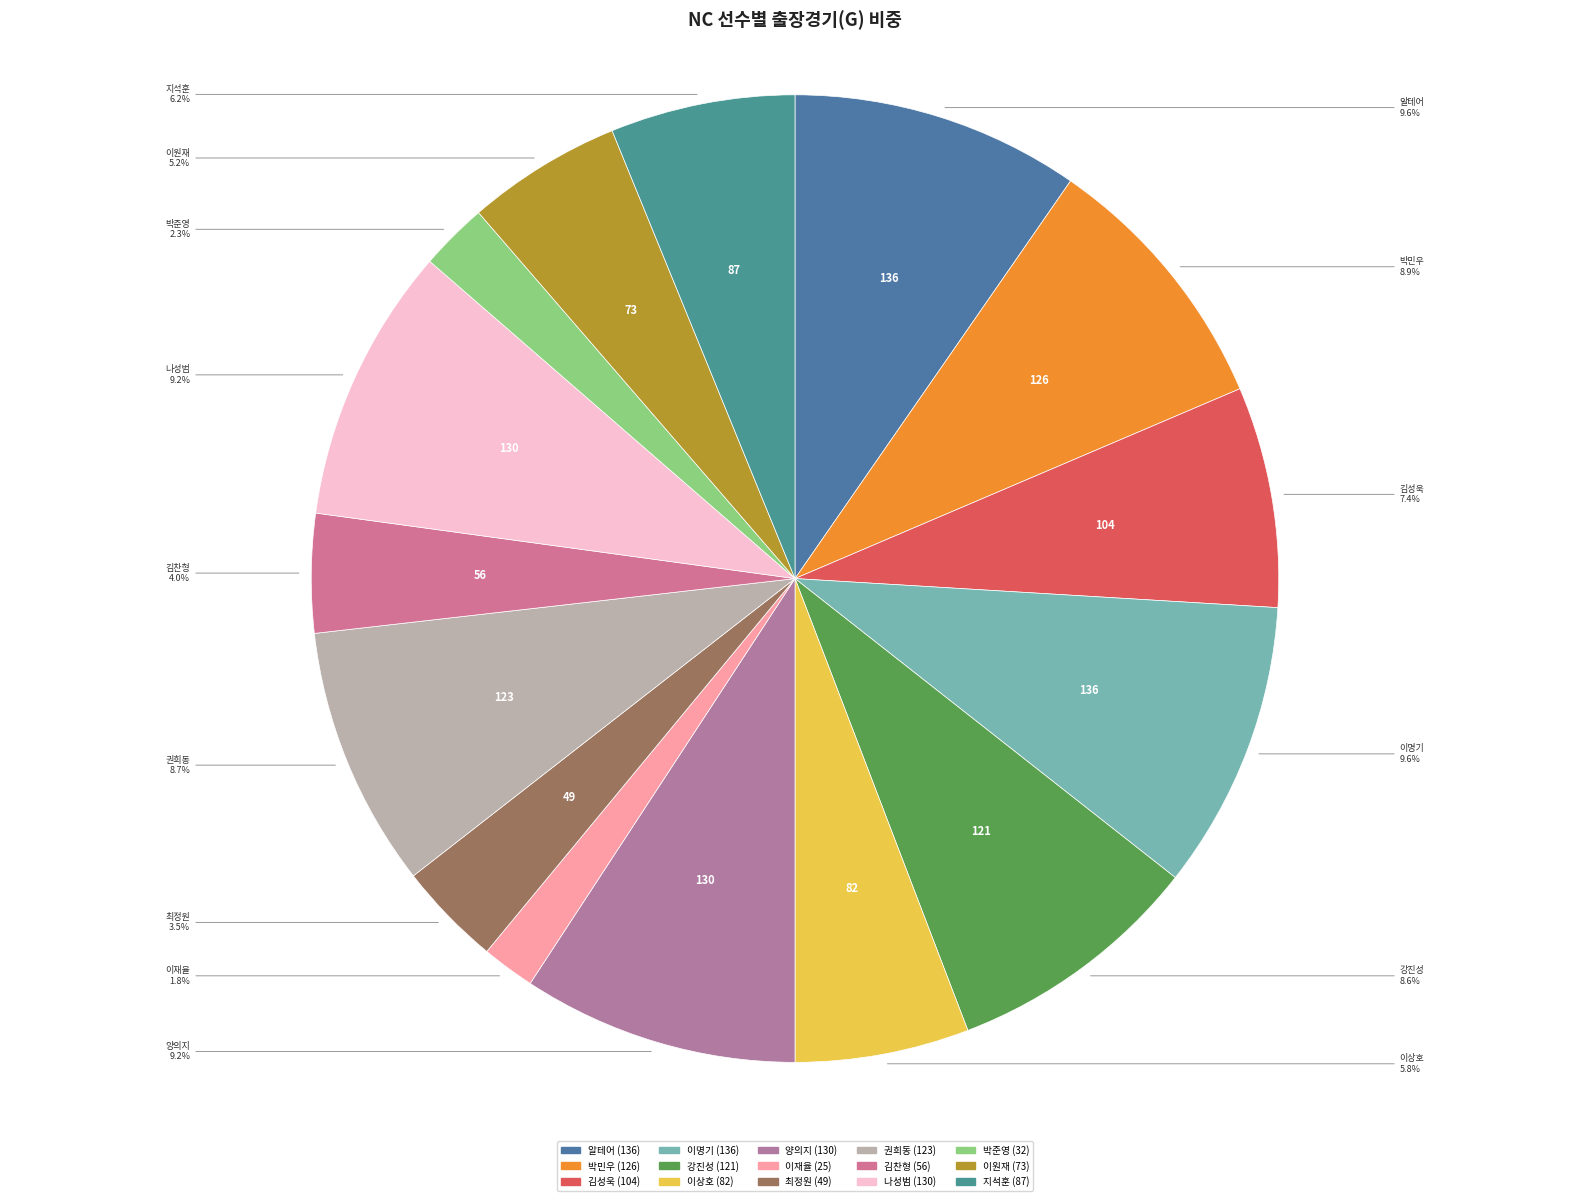

How much of the chart is everything except 김성욱?

92.6%